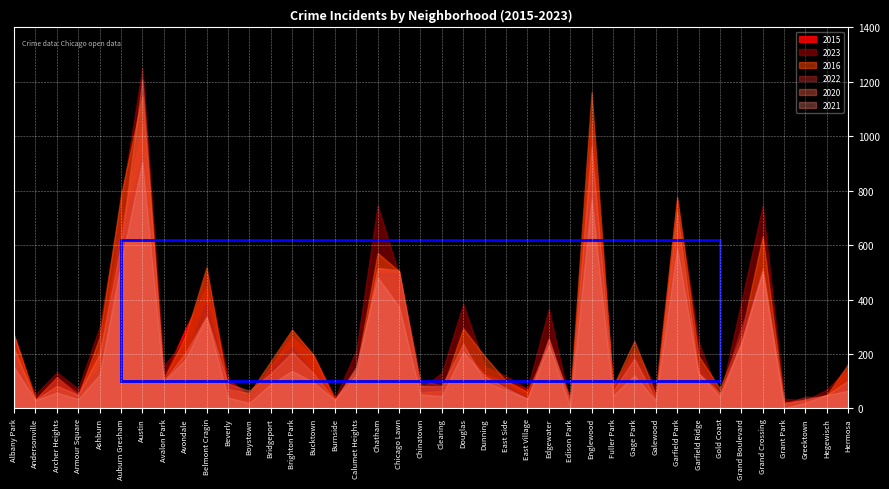

What is the total value across all series at Edgewater?

1541